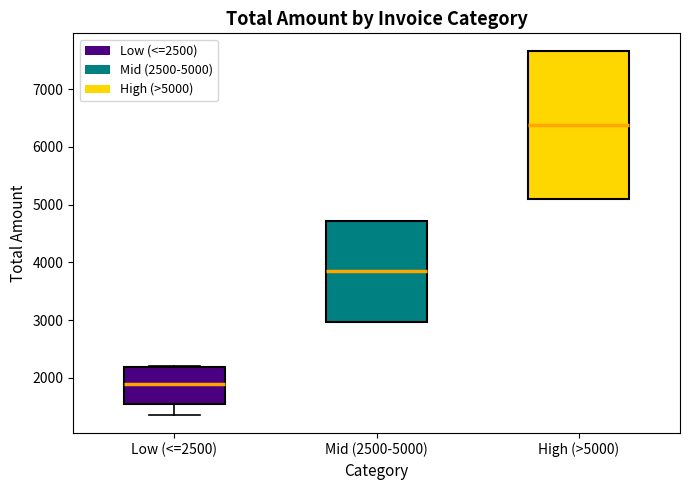

Which box's median line is the highest?

High (>5000)